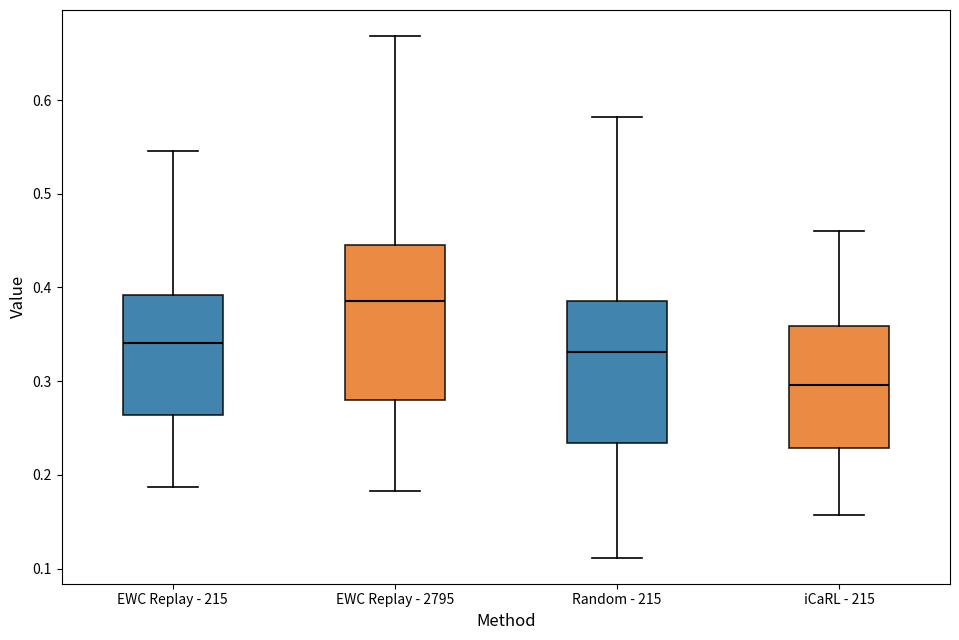

Comparing the boxes themselves (not the whiskers), which one is the tallest?

EWC Replay - 2795